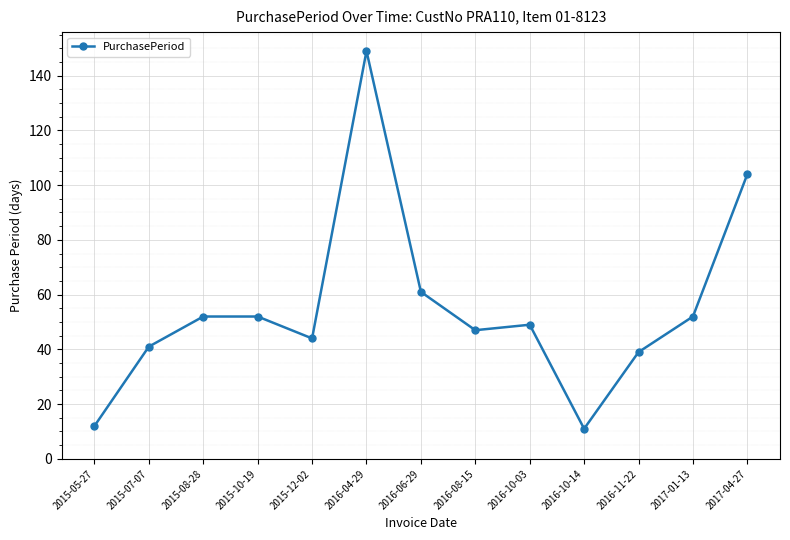

What is the average value?

55